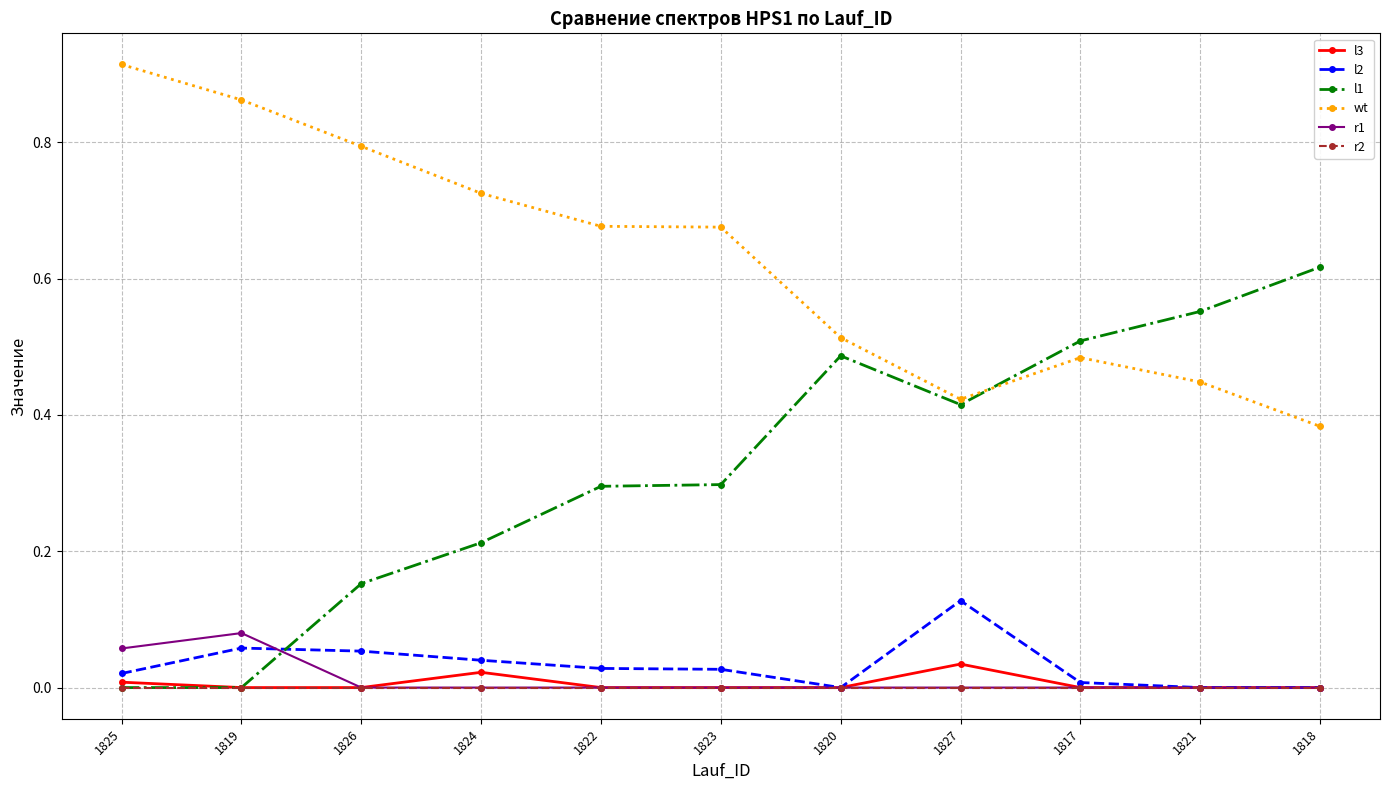

At which category does the chart reach its peak across all series?

1825